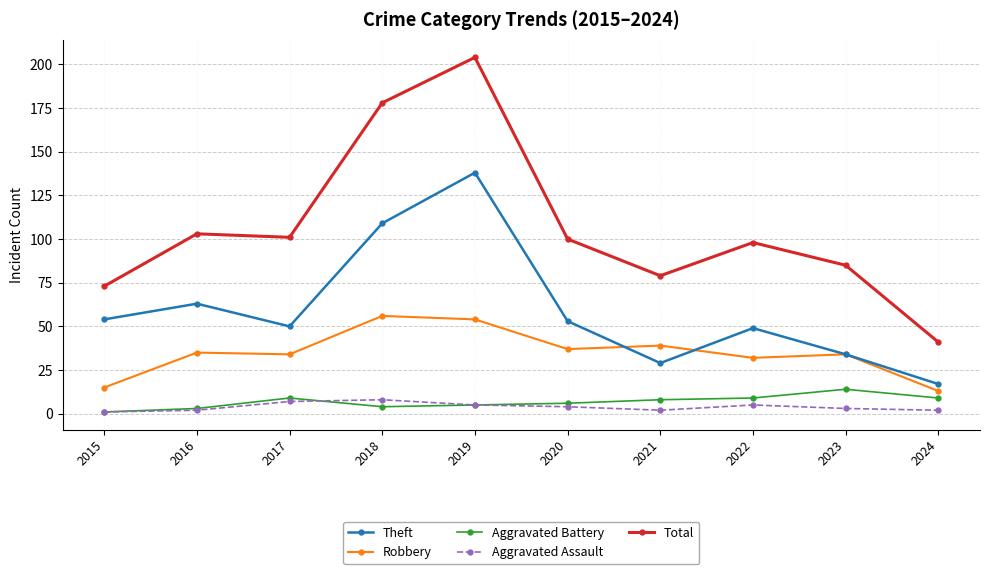

True or false: Robbery has more than 1 interior local peaks.

True